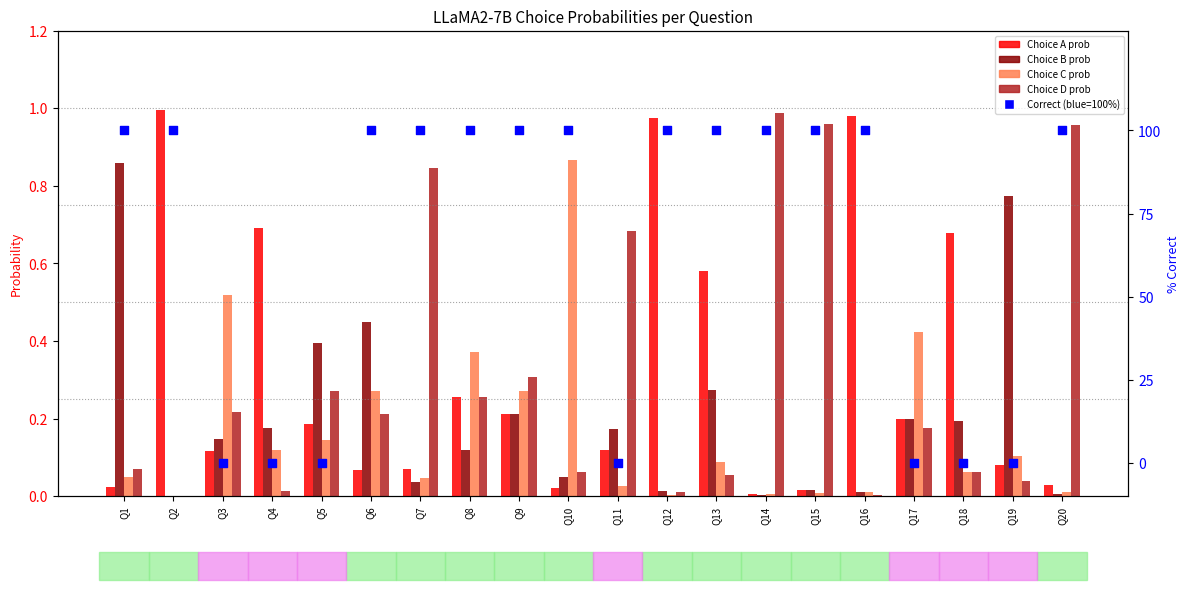

Which series contains the lowest Y value?

Correct (100%) / Incorrect (0%)